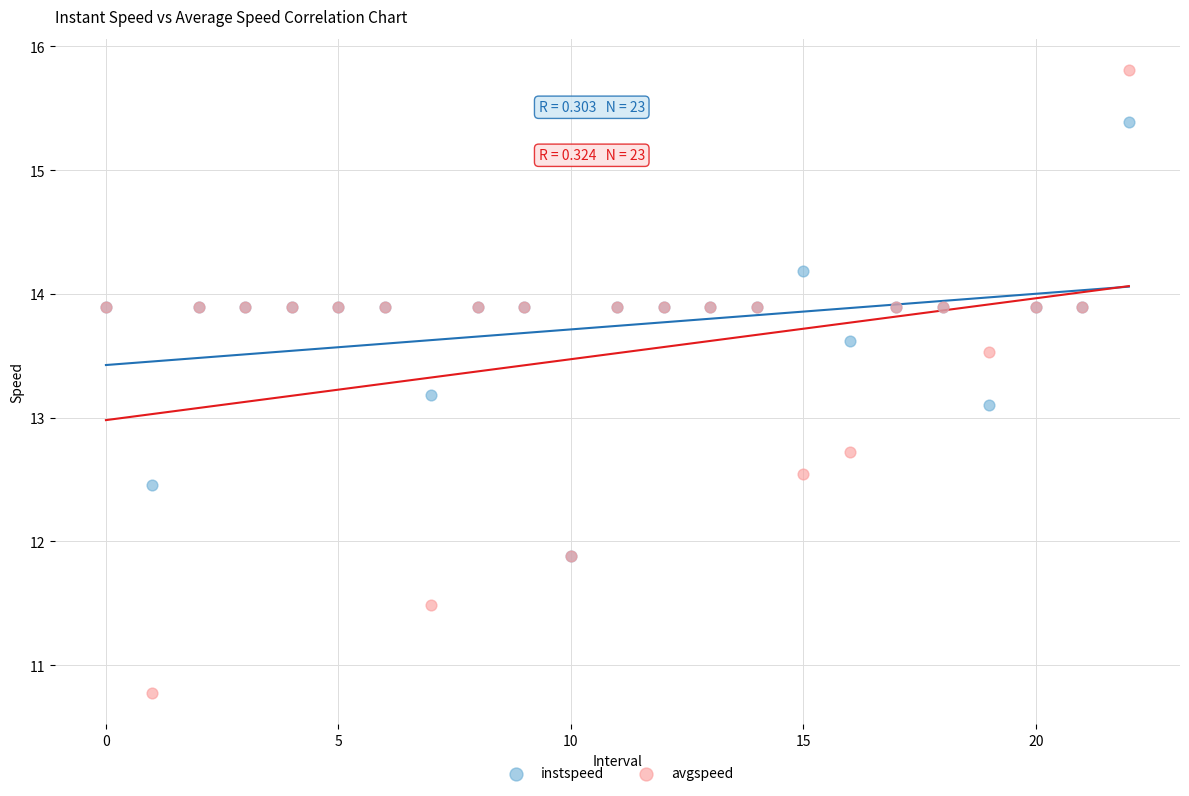

In the avgspeed series, what Y value is closest to 13?

12.7